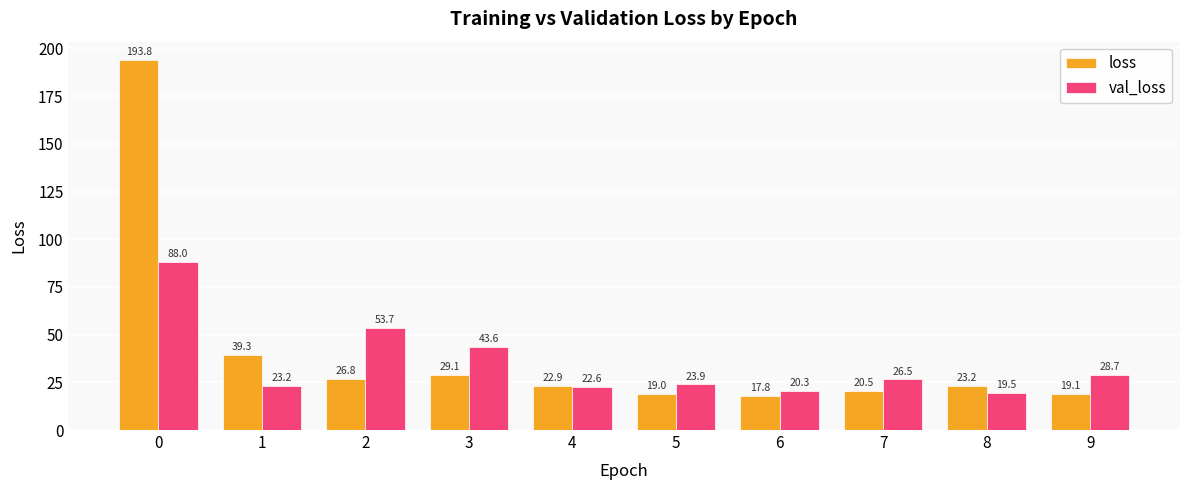

What are all the series names shown in the legend?

loss, val_loss